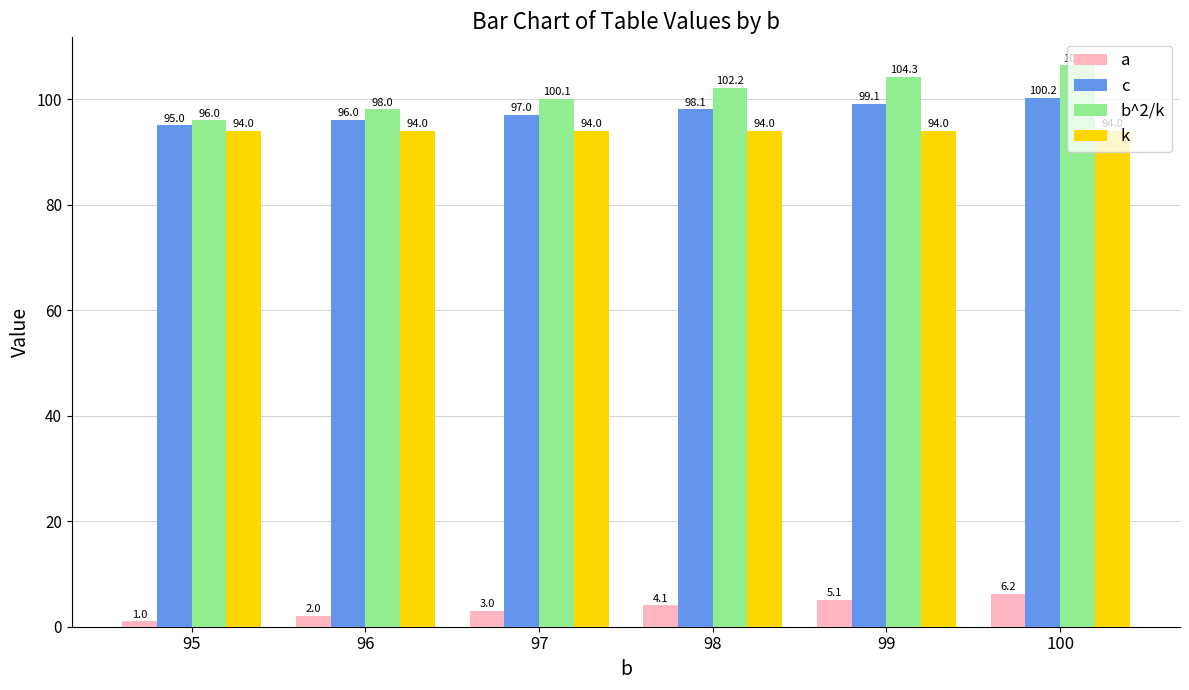

How many groups of bars are there?

6